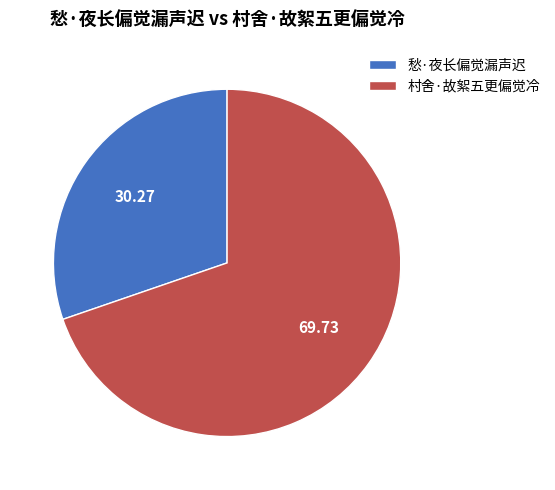

Which category has the smallest portion of the pie?

愁·夜长偏觉漏声迟